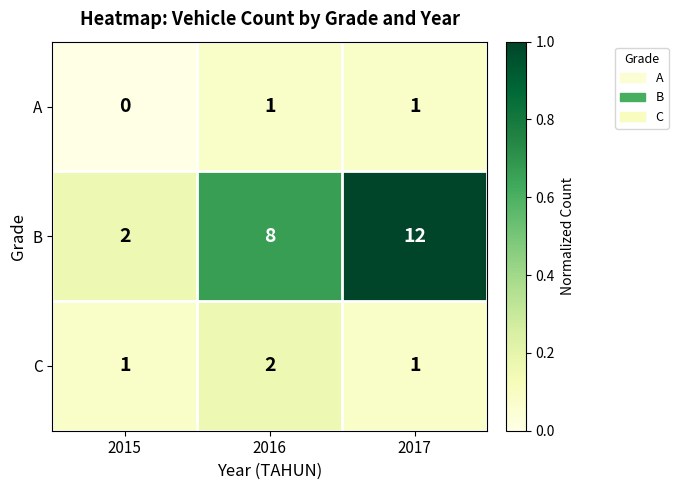

What is the difference between the highest and lowest values at 2016?

7